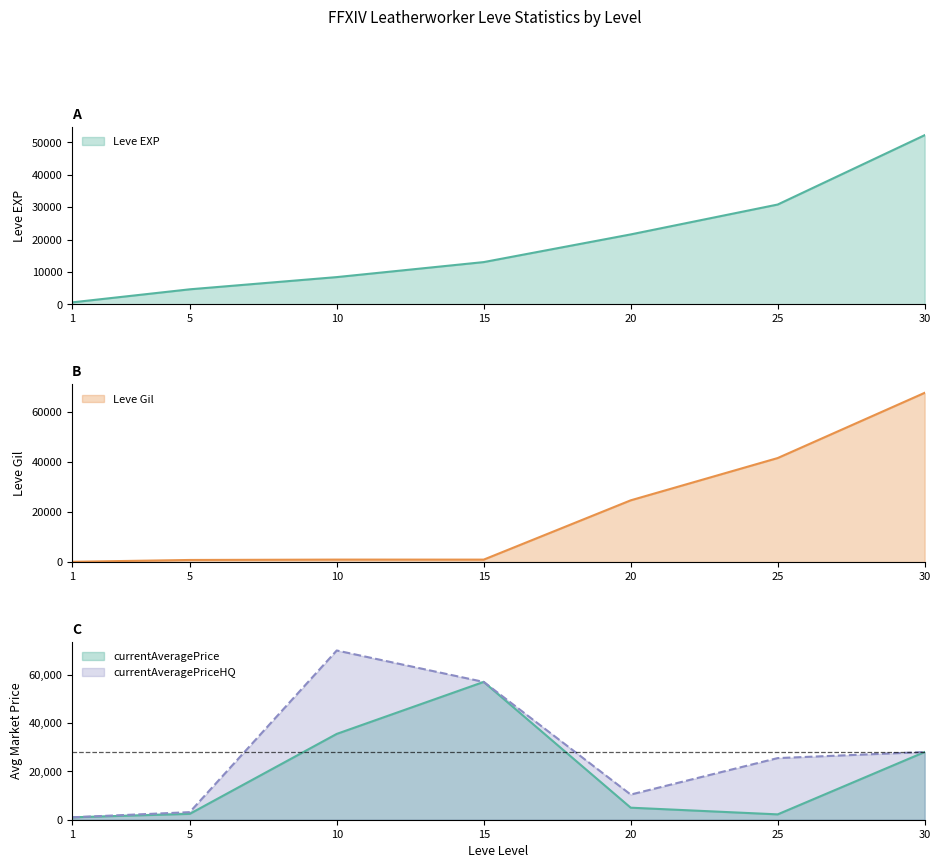

At which category does Leve Gil reach its first local valley?

15